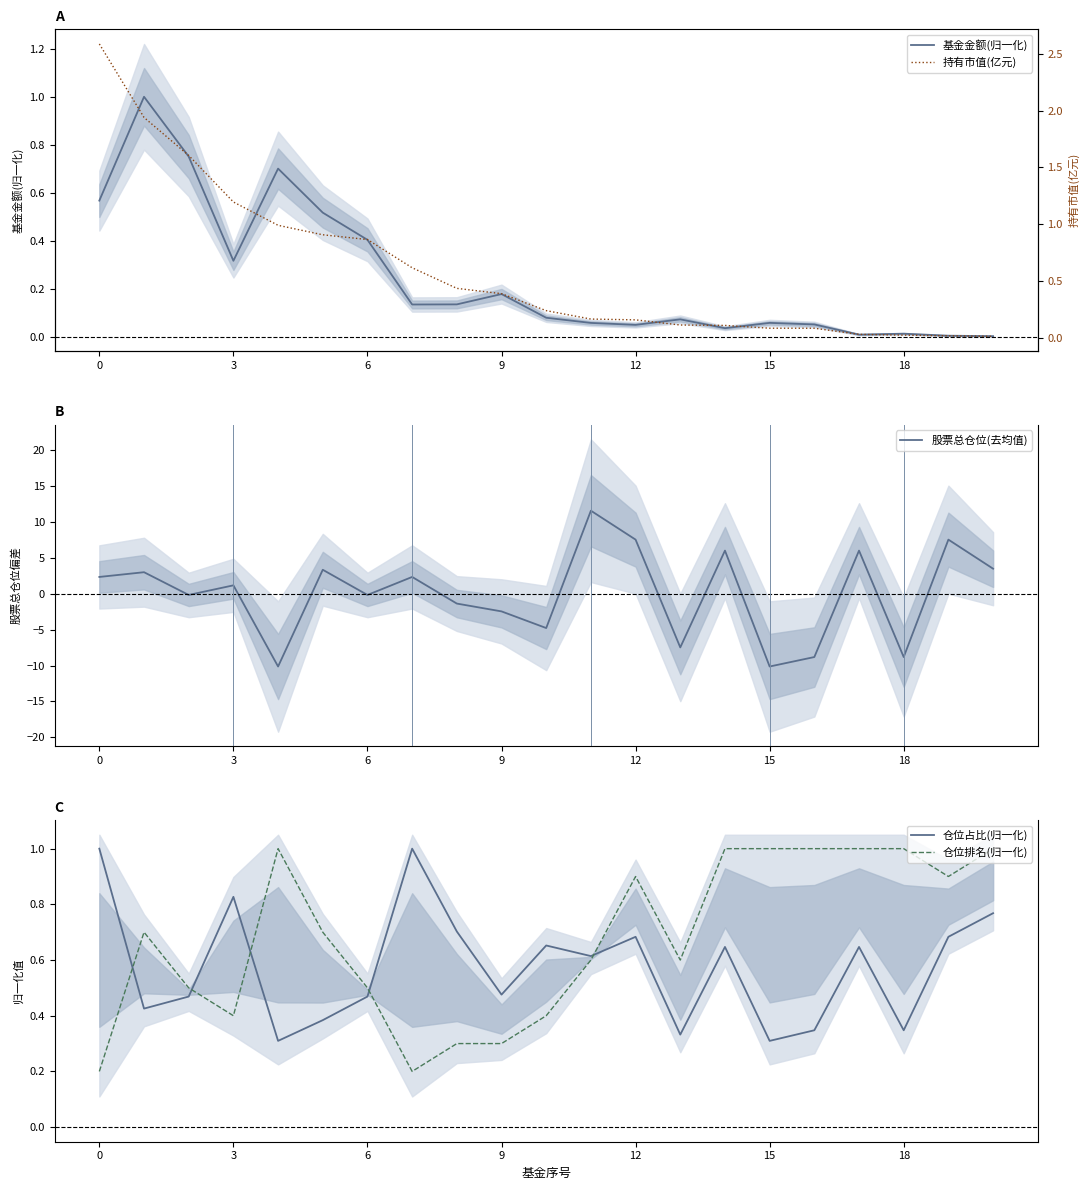

What is the difference between the maximum and minimum values in the 仓位占比(归一化) series?

0.7